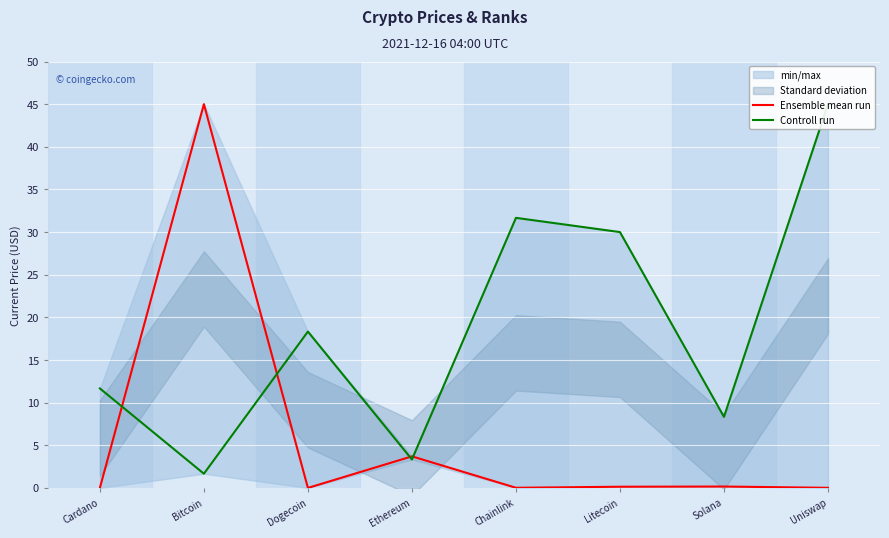

How many data points does each series have?

8